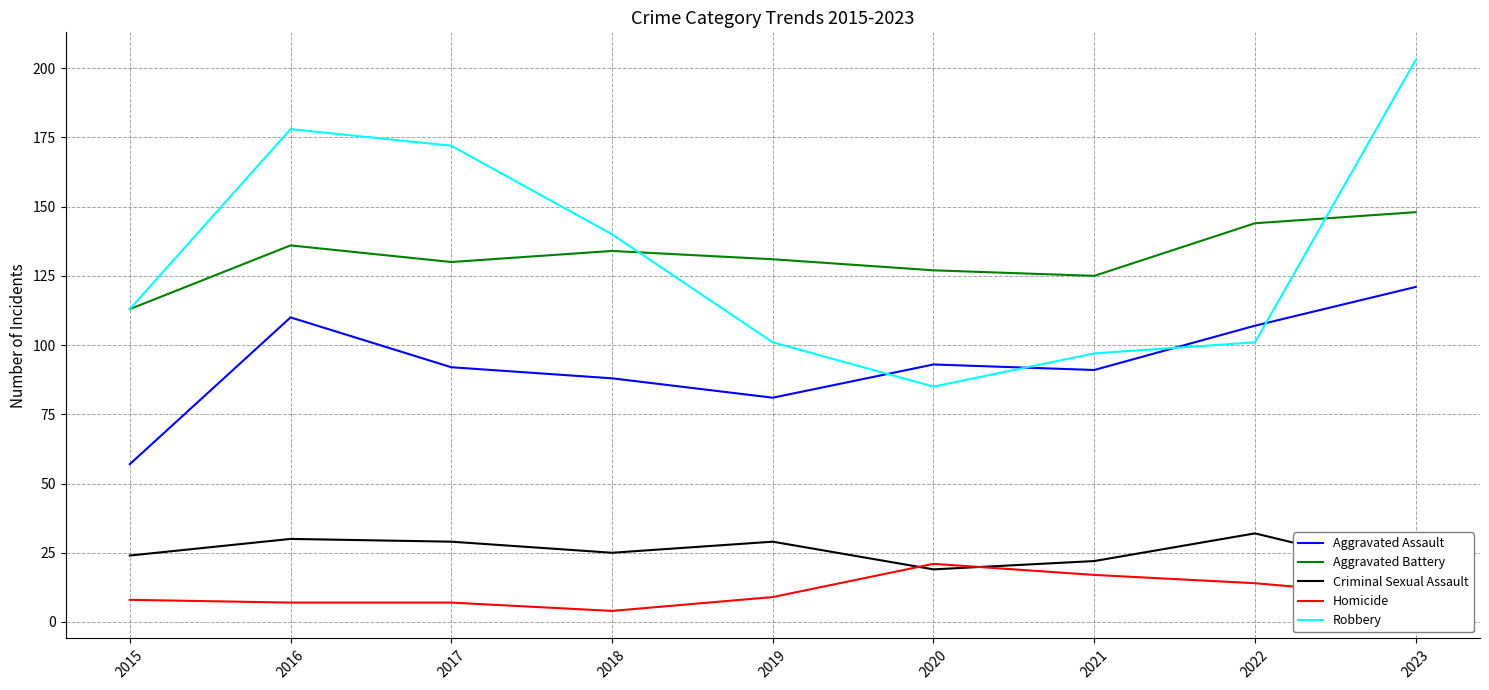

The value of Criminal Sexual Assault at 2021 is 22. True or false?

True